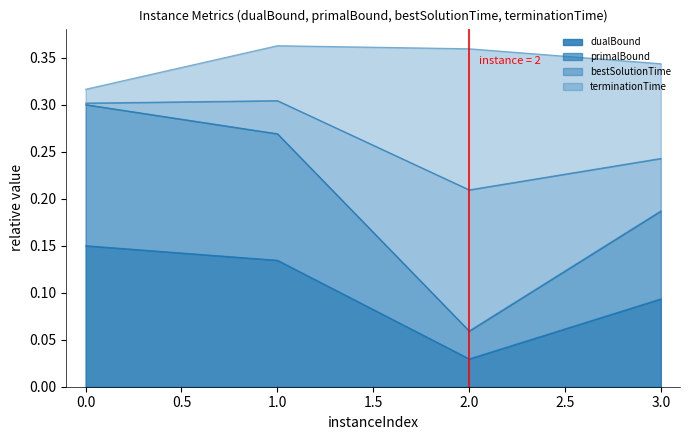

Which series has the widest spread of values?

primalBound